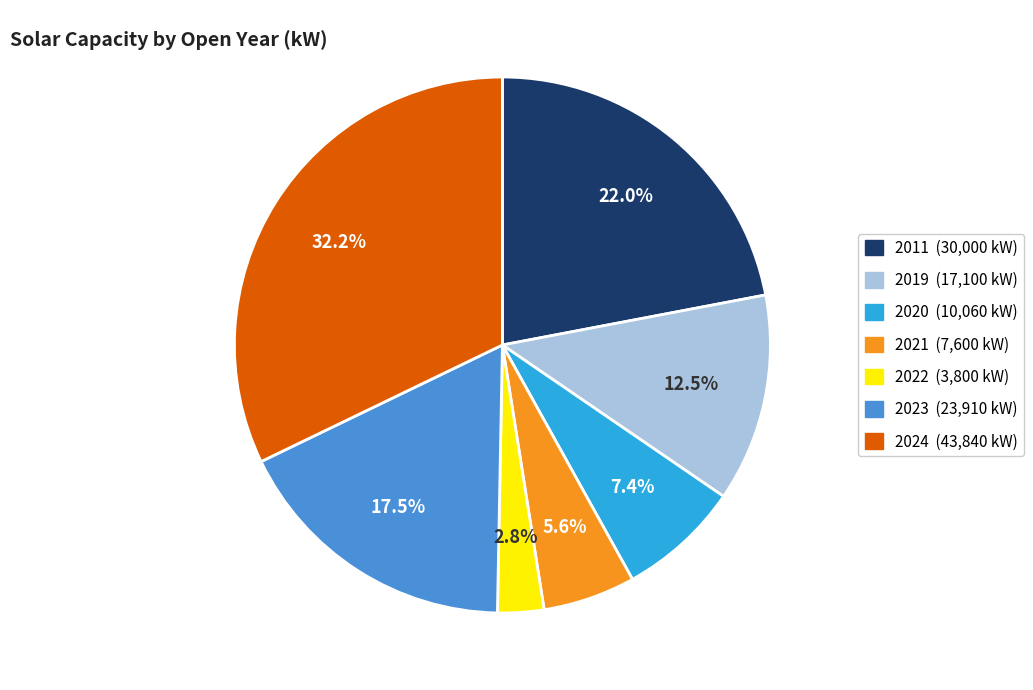

Do 2021 and 2024 together represent more than half of the pie?

No